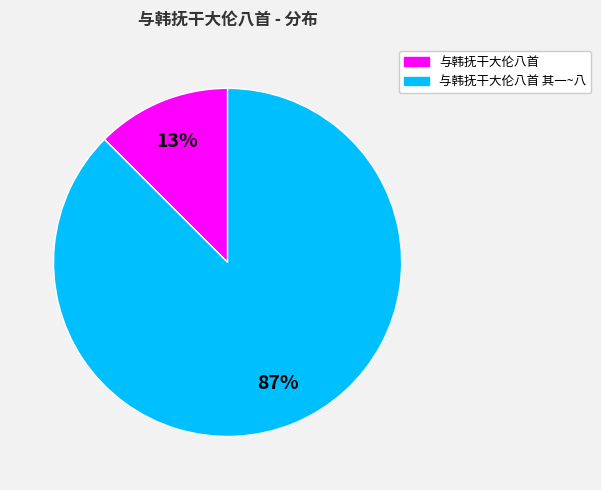

To the nearest percent, what is the average slice percentage?

50%